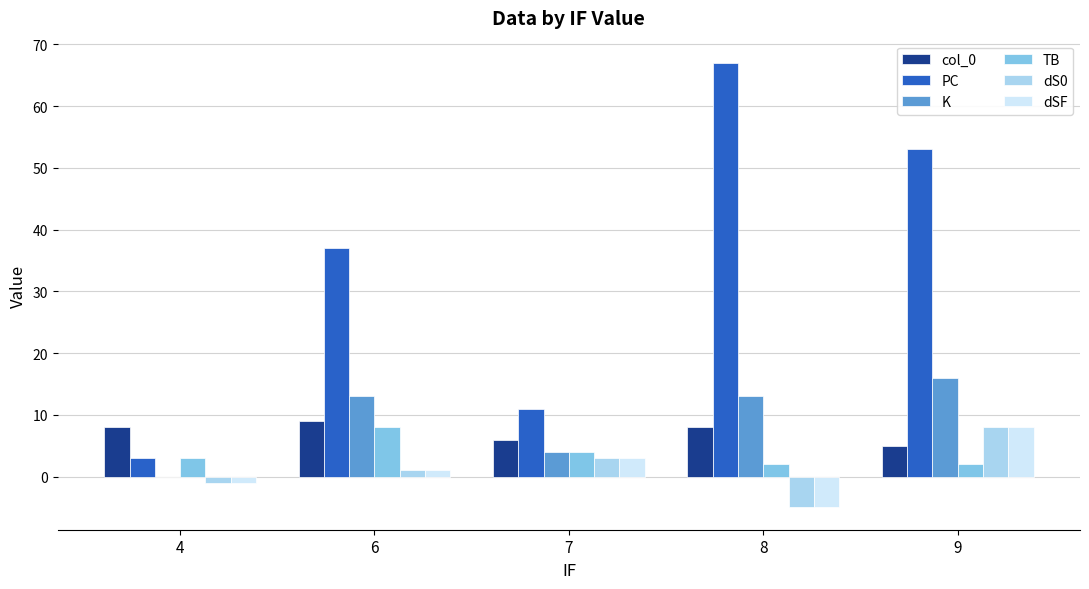

The value of dSF at 8 is -5. True or false?

True